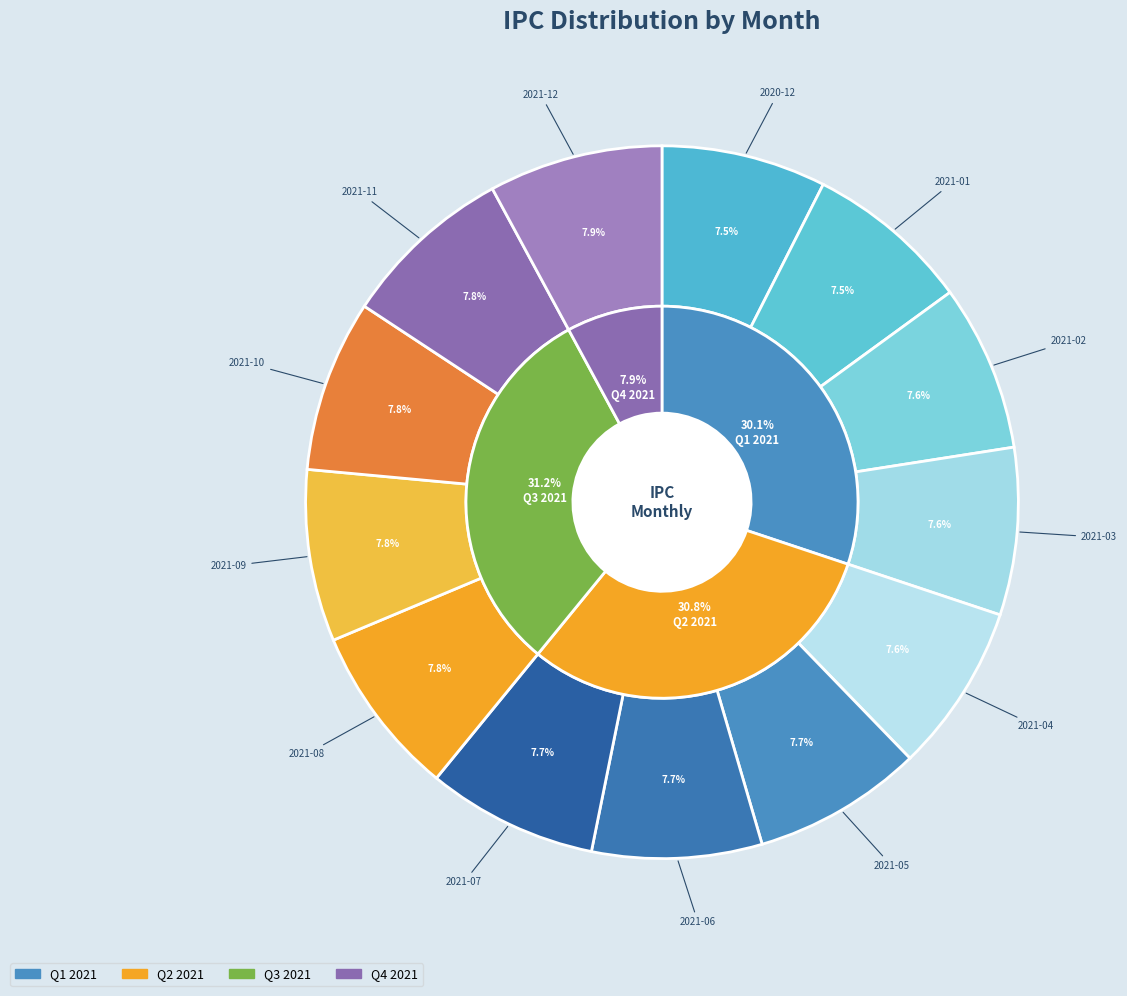

Which category has the smallest portion of the pie?

2020-12